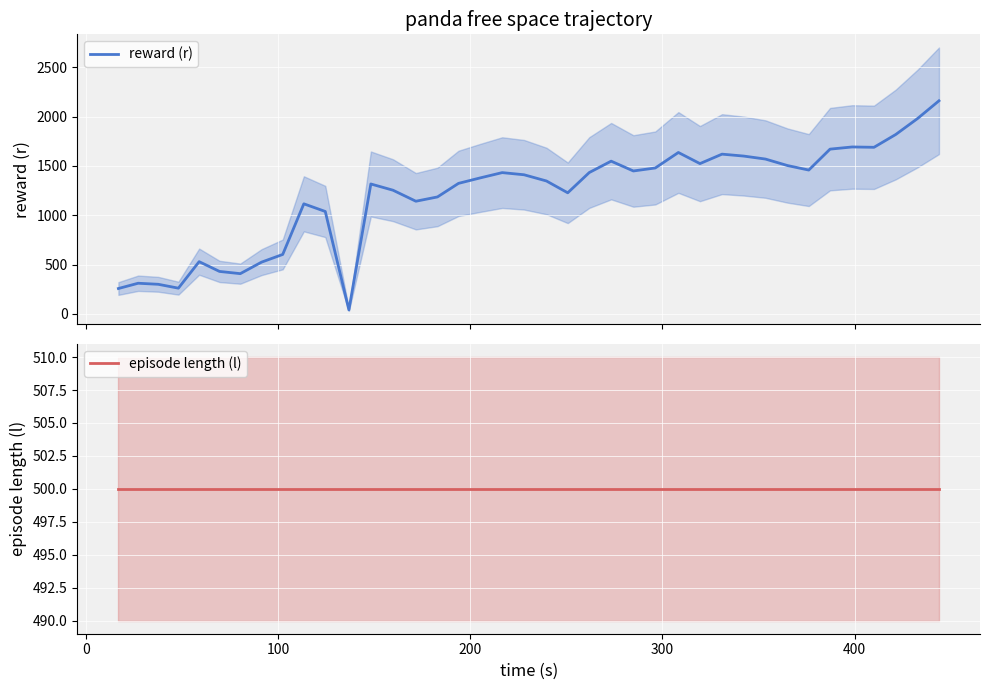

What is the highest value of the reward (r) series?

2159.3